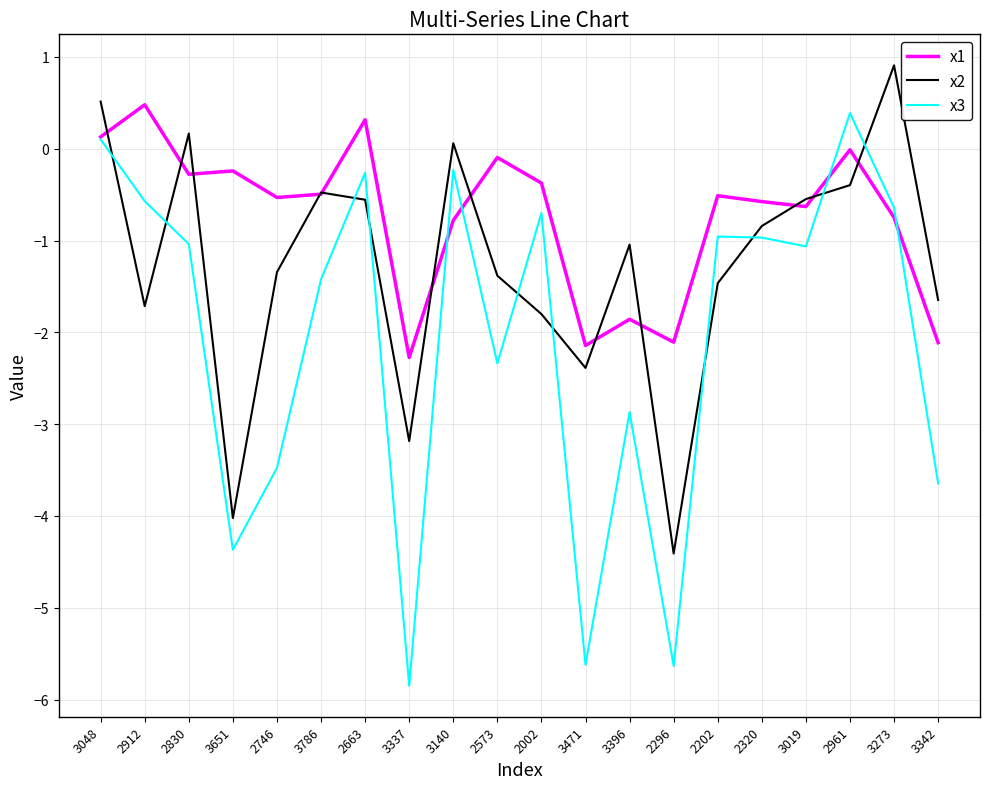

Which series has the largest total across all categories?

x1